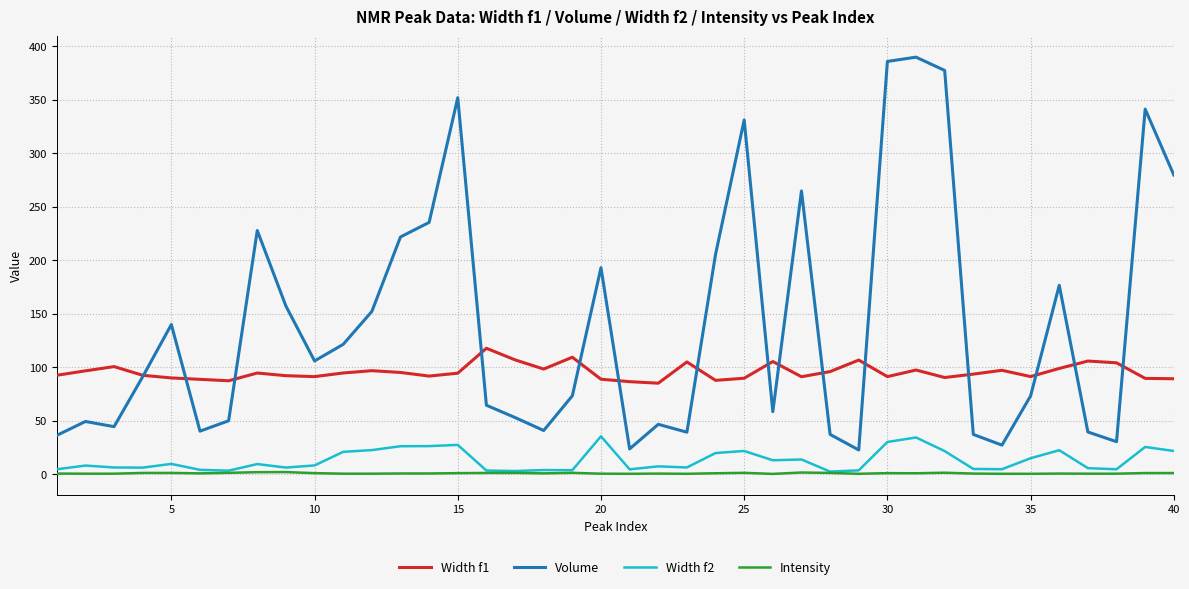

Does the chart have visible grid lines?

Yes